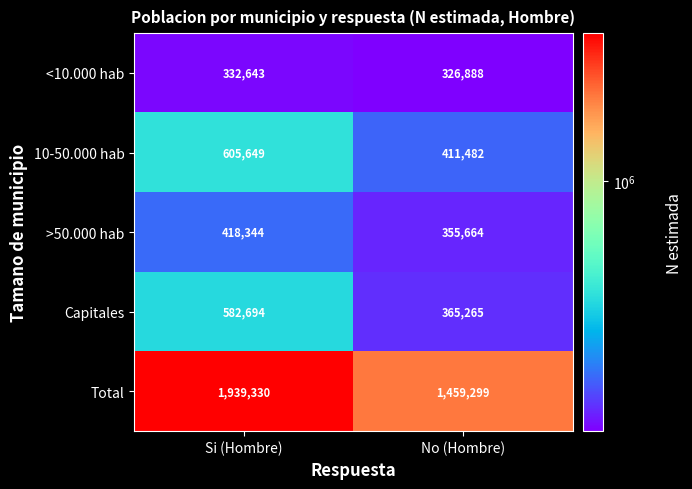

What is the greatest value displayed?

1939330